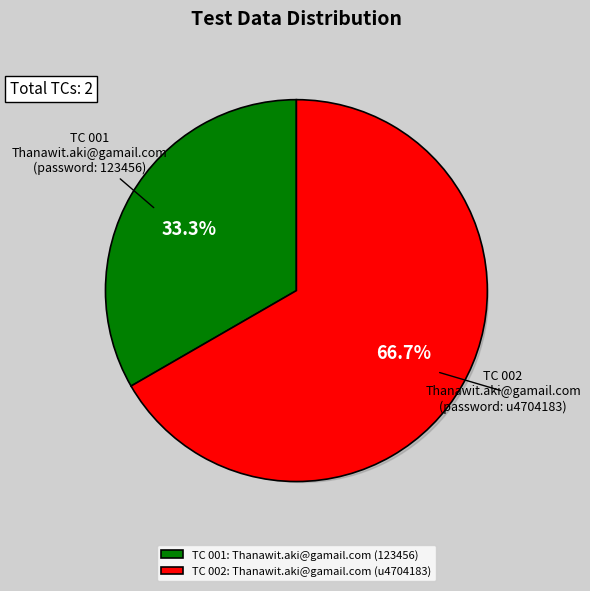

What percentage is NOT represented by Thanawit.aki@gamail.com (123456)?

66.7%